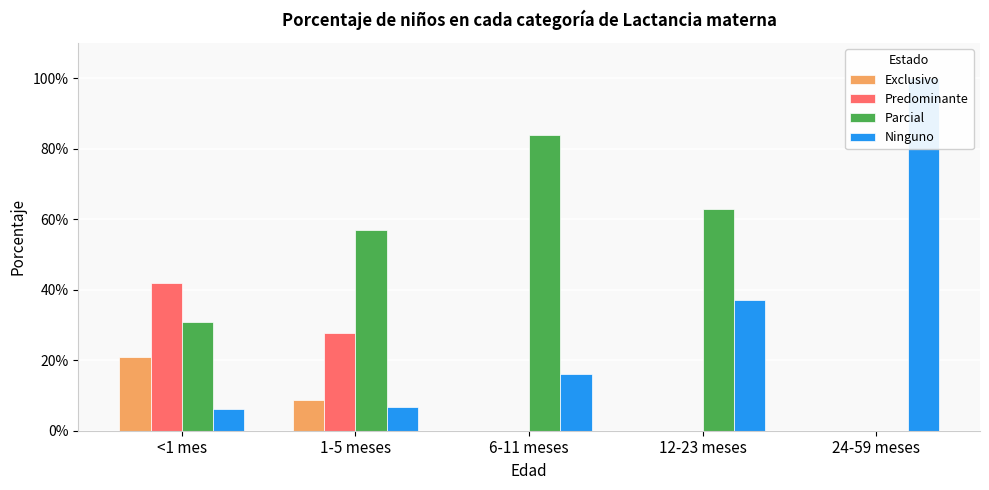

At which label is Parcial closest to 0?

24-59 meses